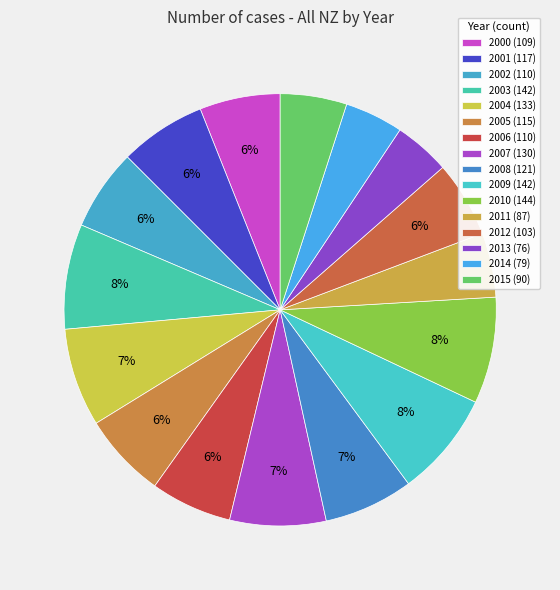

Between 2008 and 2006, which is larger?

2008